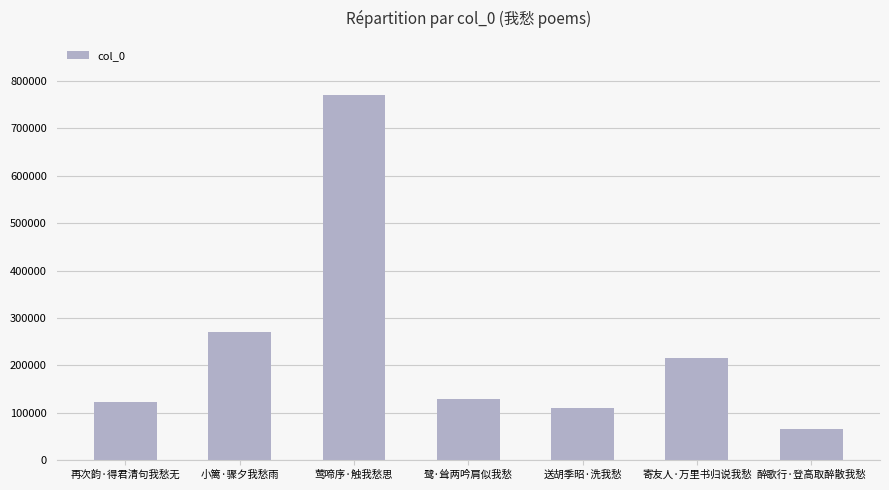

At which label is the value closest to 417413?

小篱·骤夕我愁雨